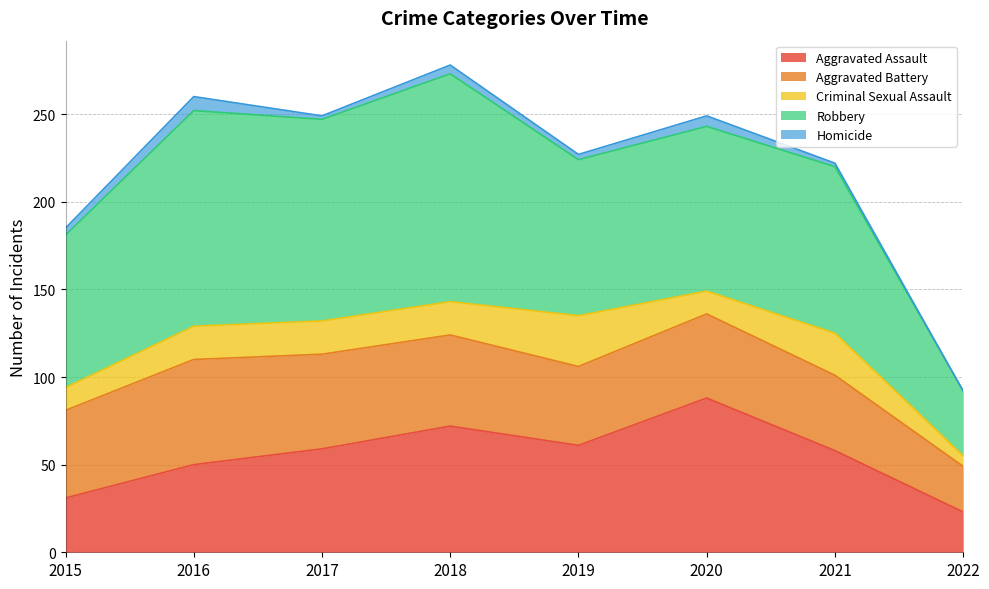

True or false: Aggravated Battery and Criminal Sexual Assault cross at least once.

False